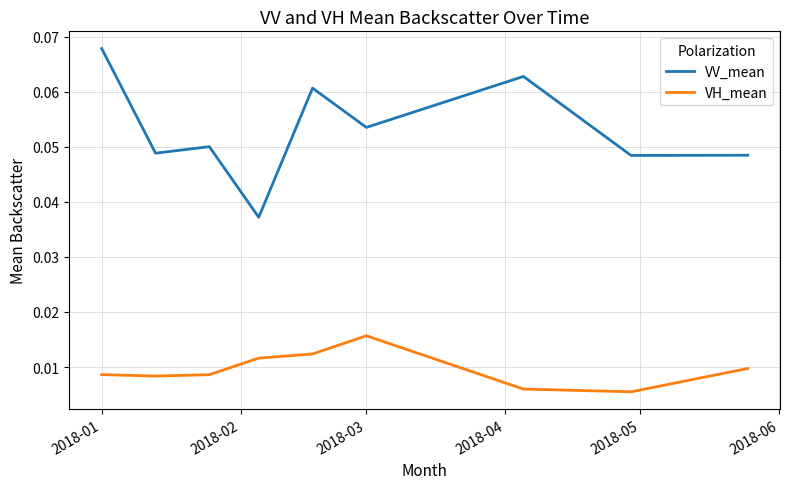

Rank the series by their average value, from lowest to highest.

VH_mean, VV_mean